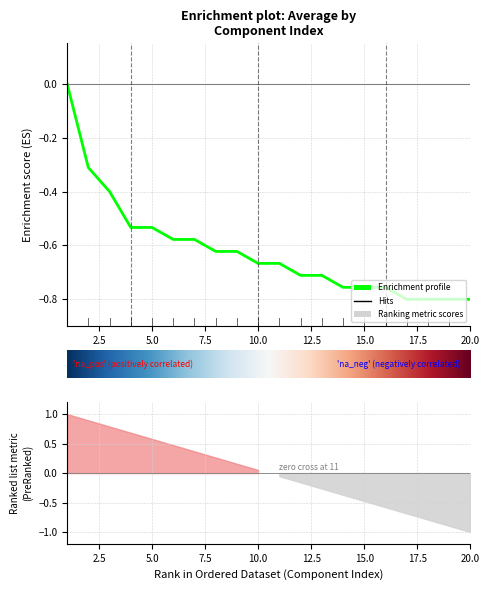

Between 18 and 16, which is larger?

16